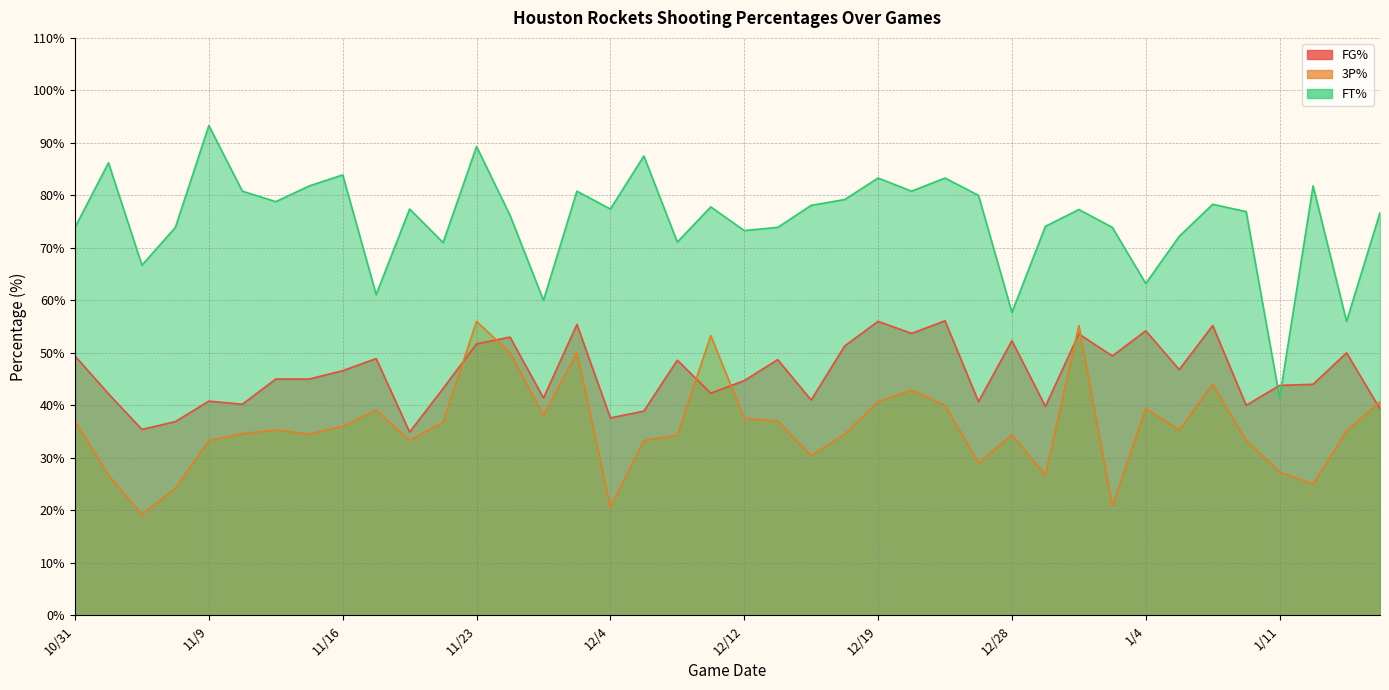

List the series in order of their peak value, highest first.

FT%, FG%, 3P%